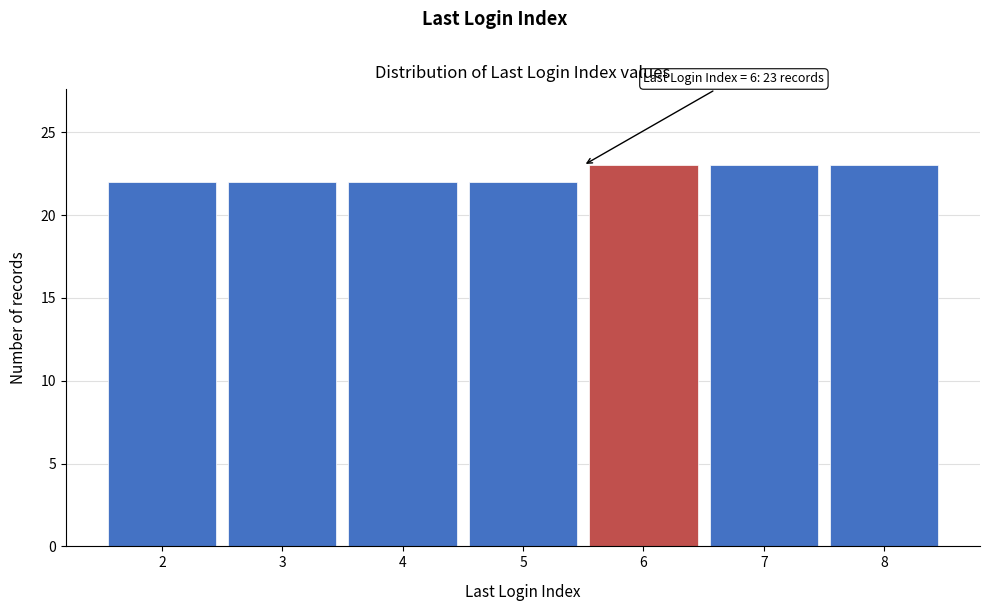

Reading left to right, list all the values displayed in this chart.

22	22	22	22	23	23	23